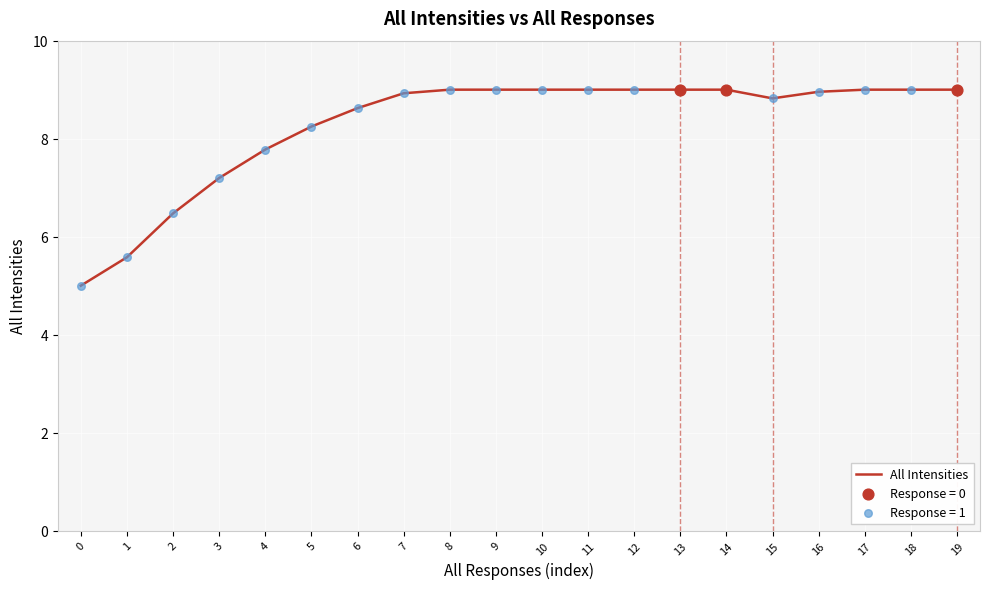

Which has a higher value, 12 or 2?

12